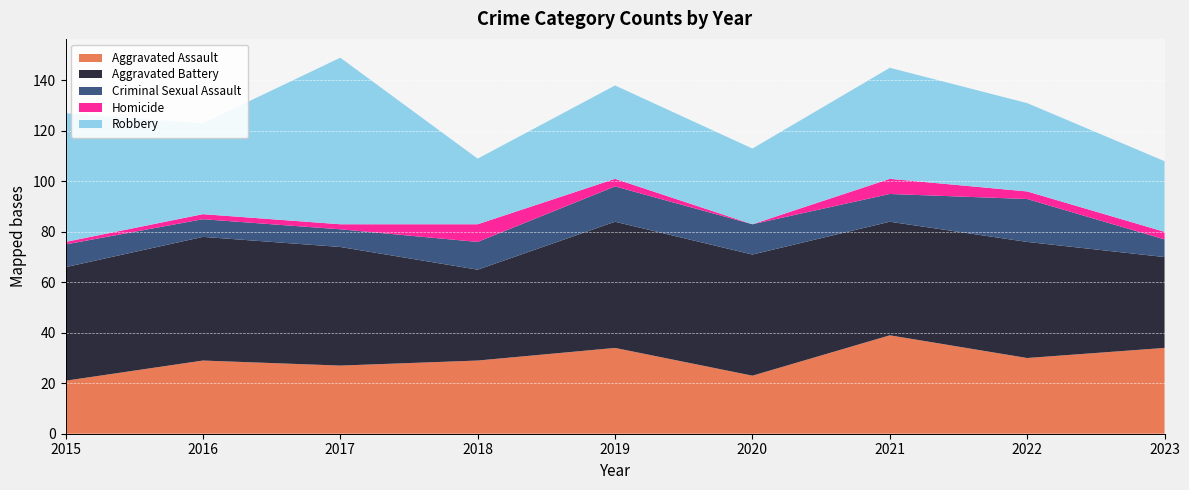

Reading left to right, what are all the values shown in this chart?

Aggravated Assault: 21	29	27	29	34	23	39	30	34
Aggravated Battery: 45	49	47	36	50	48	45	46	36
Criminal Sexual Assault: 9	7	7	11	14	12	11	17	7
Homicide: 1	2	2	7	3	0	6	3	3
Robbery: 51	36	66	26	37	30	44	35	28